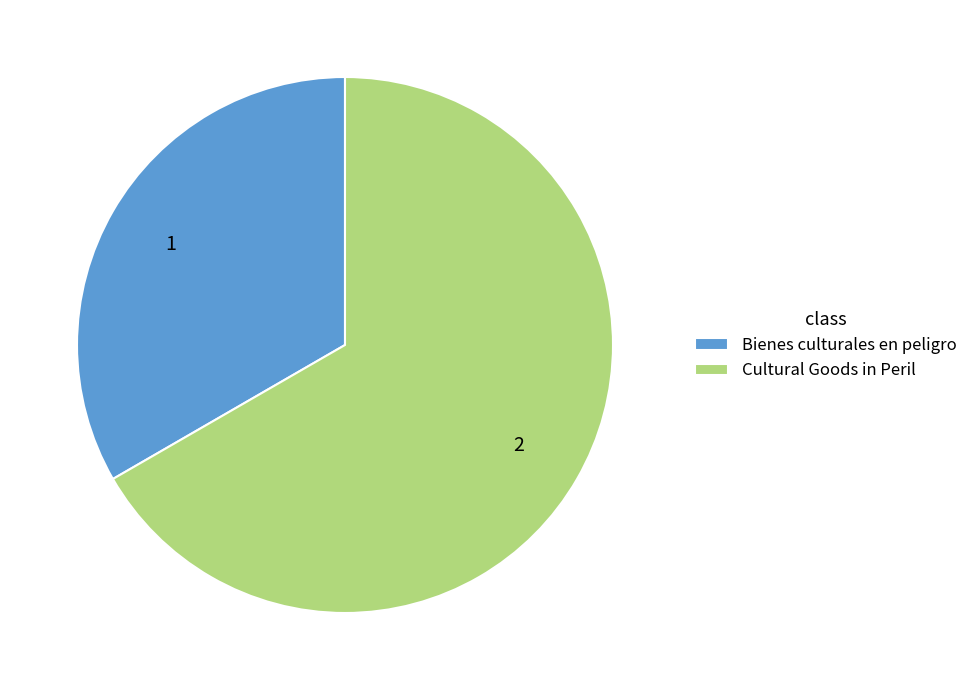

How many segments does this pie chart have?

2